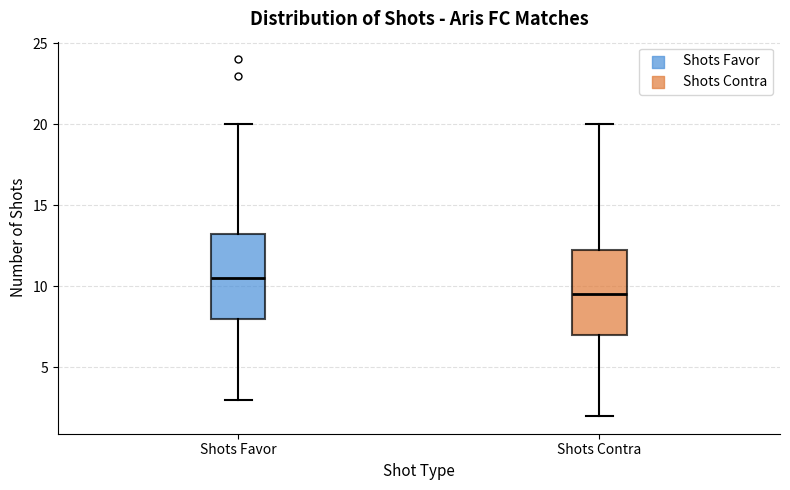

Which box has the highest median line?

Shots Favor